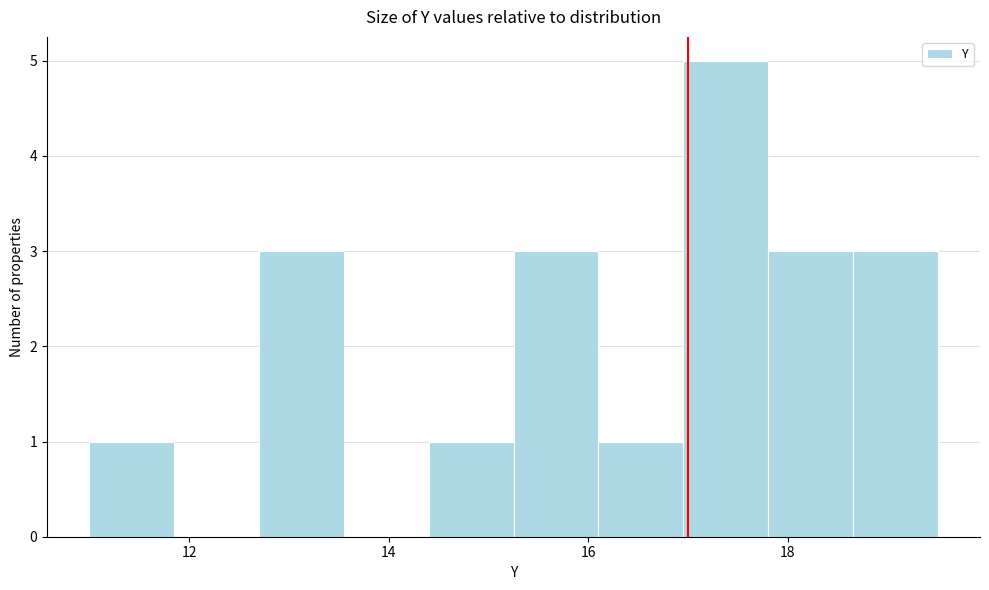

Over which range of the x-axis is the bar tallest?

16.95 to 17.80